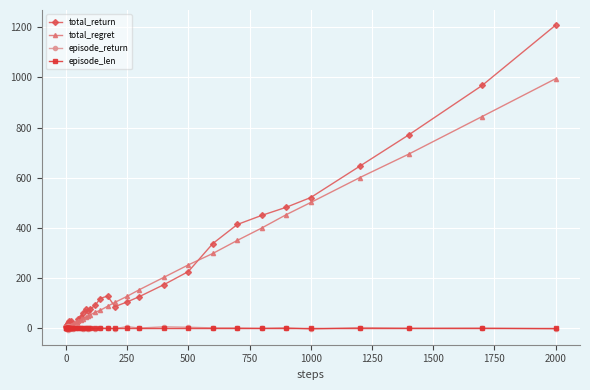

What is the value of the total_return point at the 31st from the left?

226.1